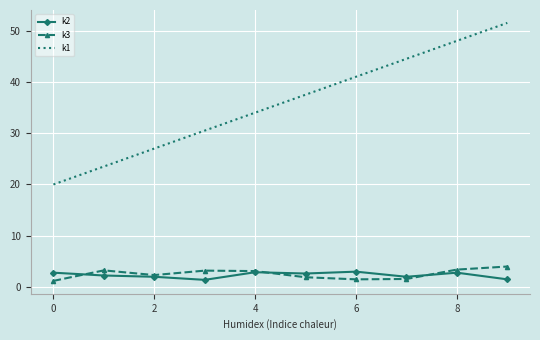

True or false: k2 and k1 intersect in this chart.

False